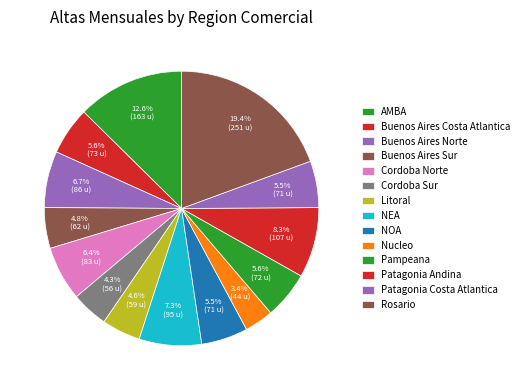

How much of the chart is everything except Pampeana?

94.4%